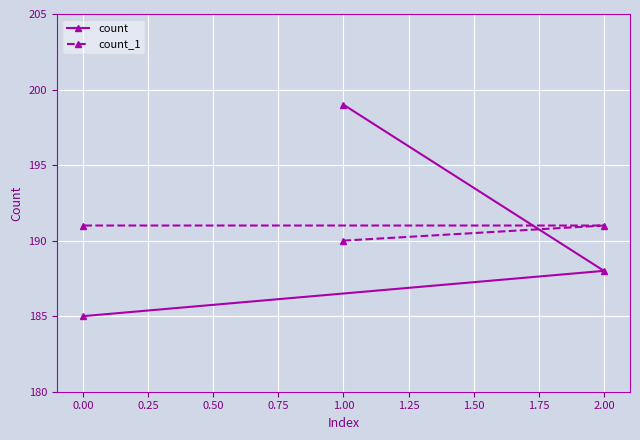

Which series has the largest range (max minus min)?

count